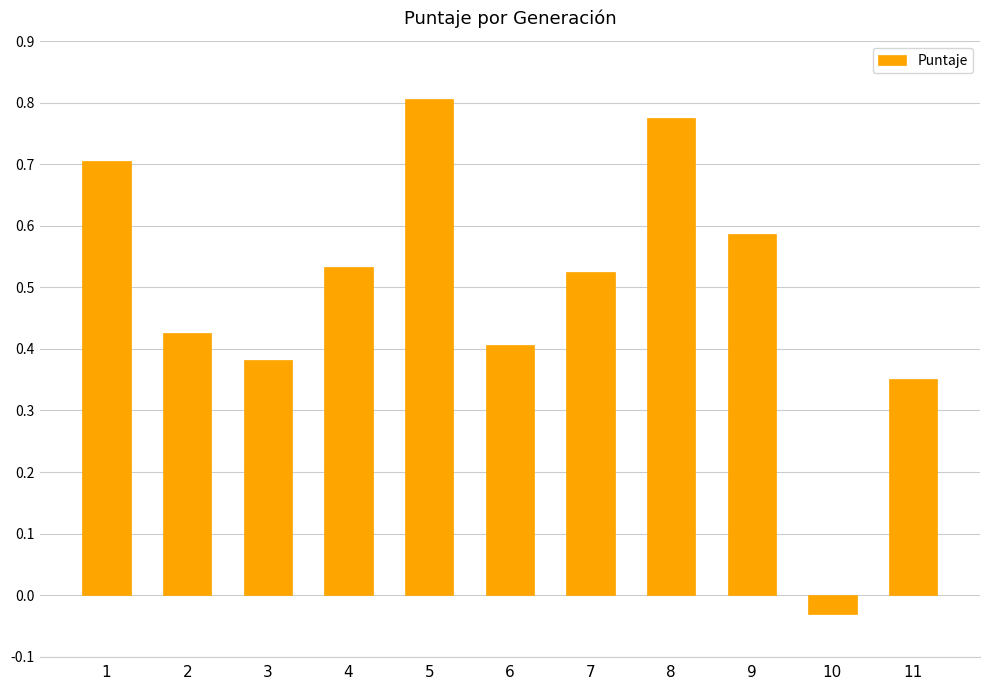

How many values exceed 0?

10